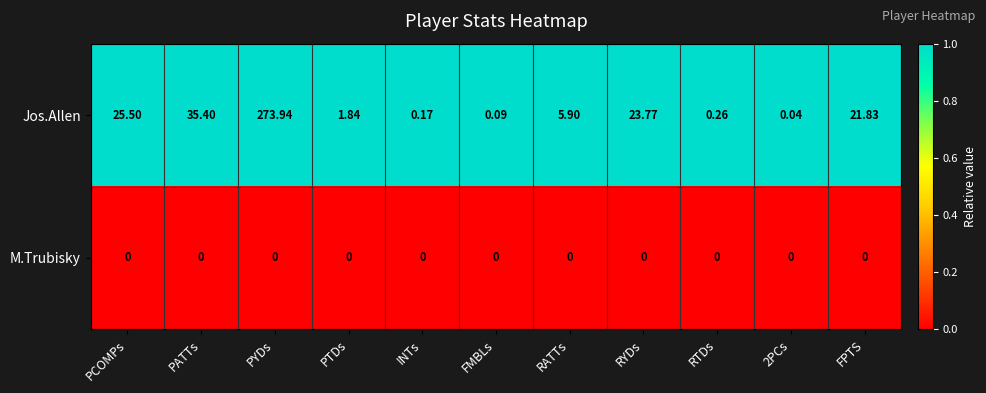

List the series in order of their overall mean, lowest first.

M.Trubisky, Jos.Allen